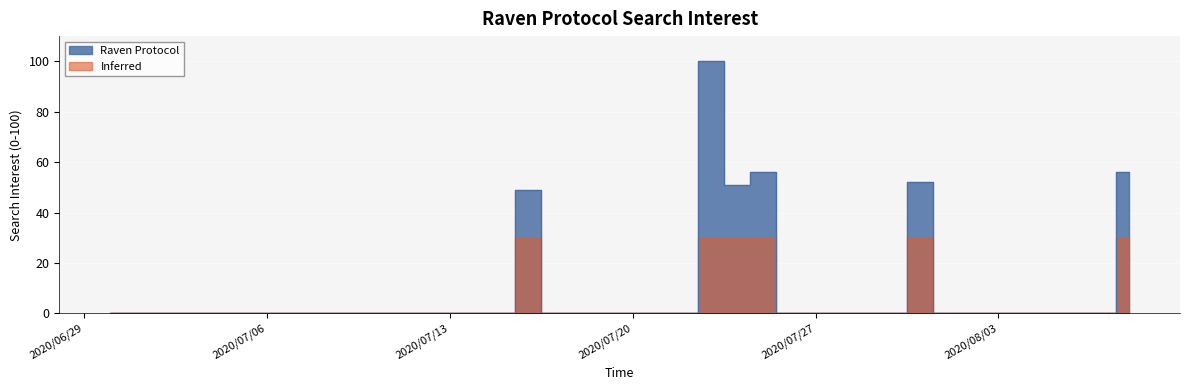

Reading left to right, list all the values displayed in this chart.

0	0	0	0	0	0	0	0	0	0	0	0	0	0	0	0	49	0	0	0	0	0	0	100	51	56	0	0	0	0	0	52	0	0	0	0	0	0	0	56